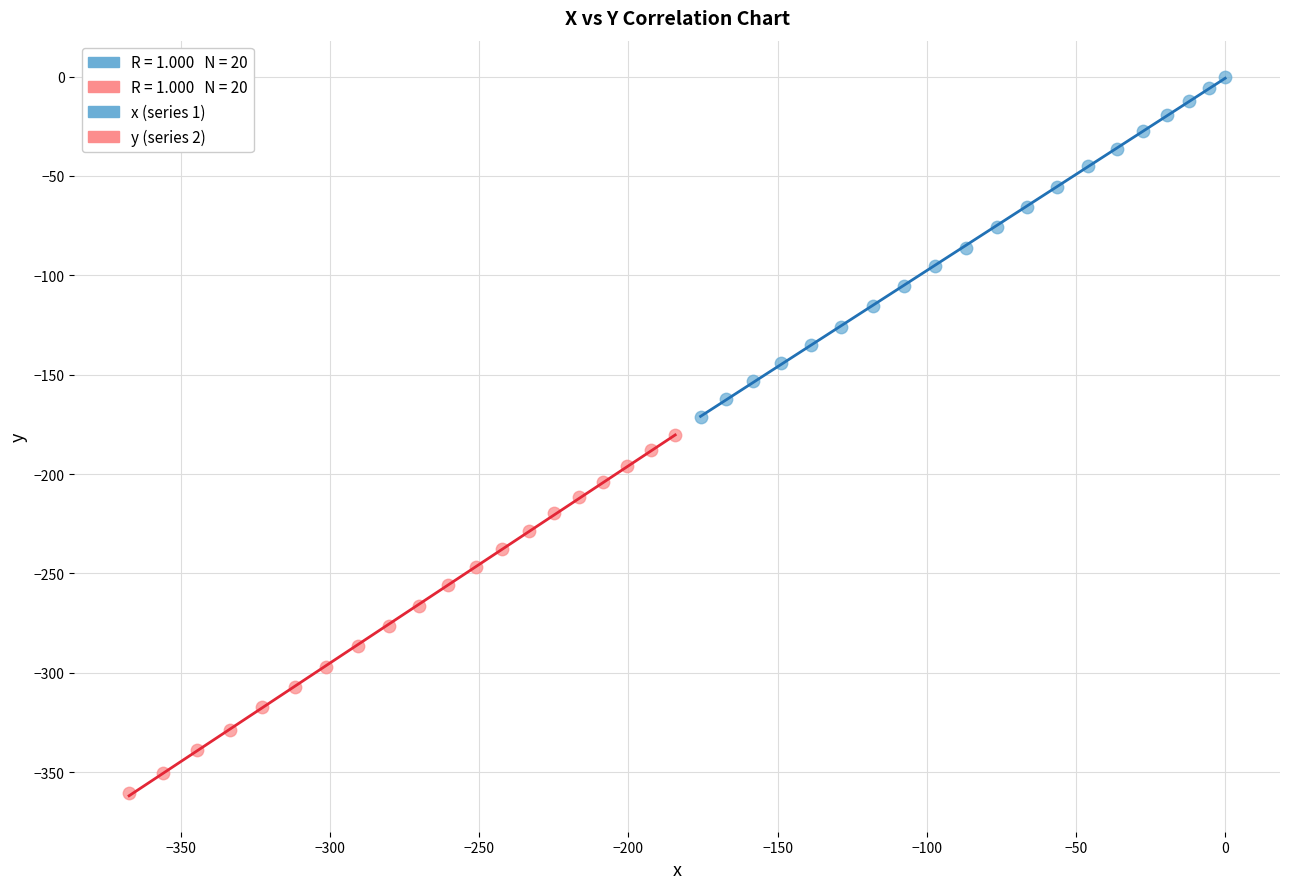

Which series reaches the maximum Y coordinate?

x (series 1)